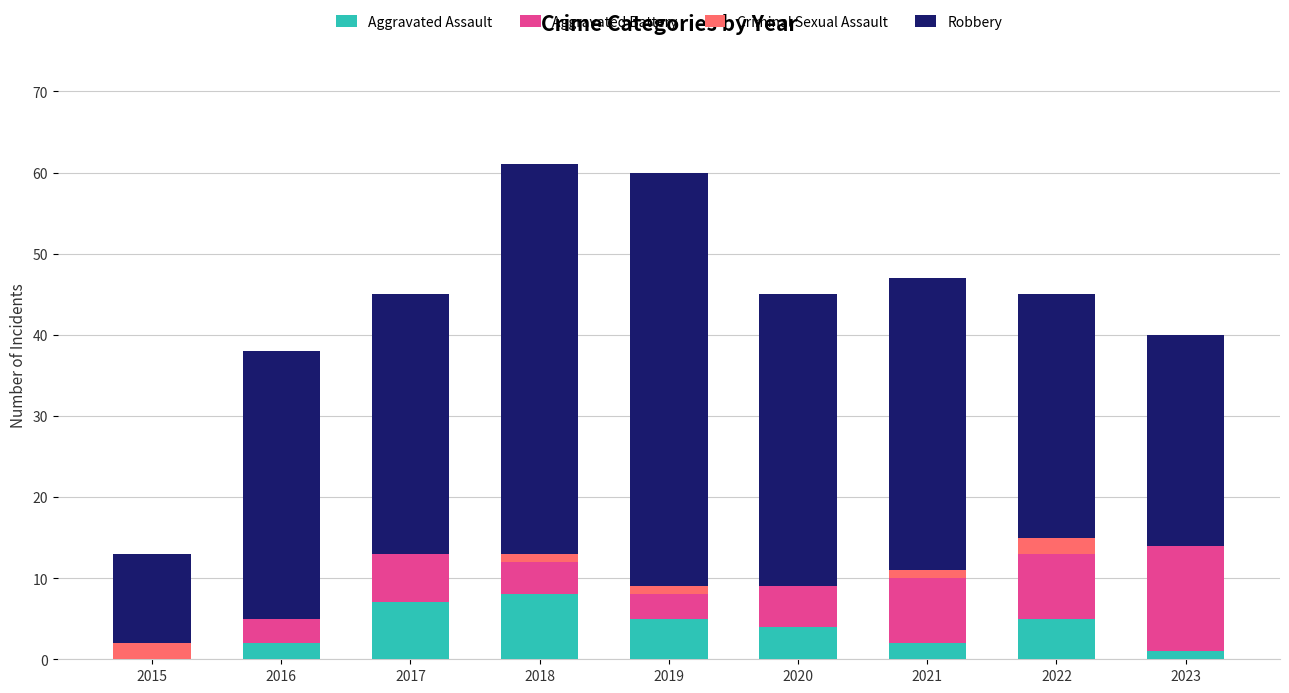

What is the maximum value for Aggravated Assault?

8